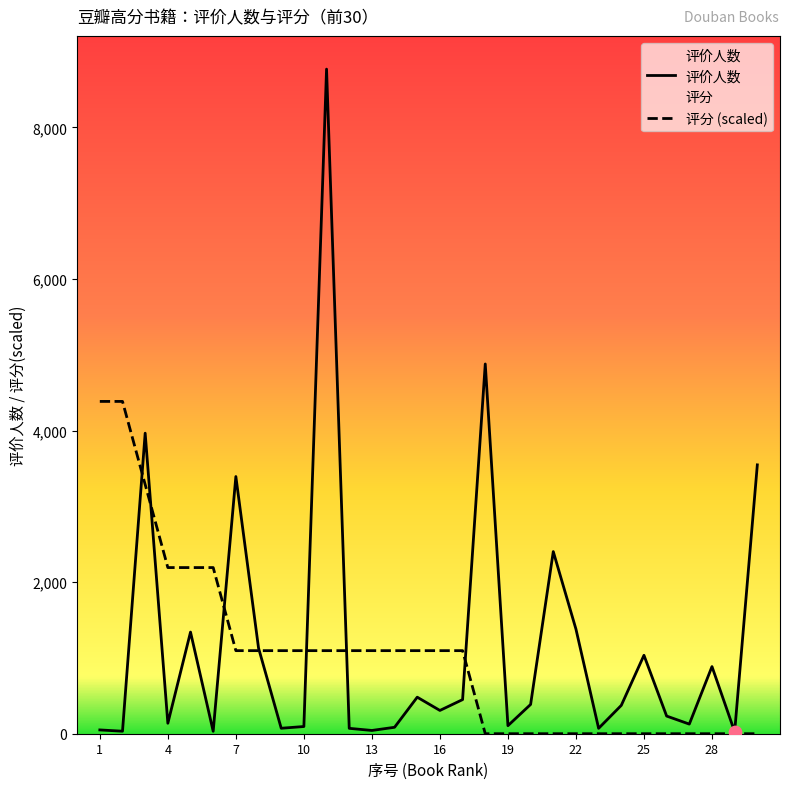

What is the maximum value shown in the chart?

8768